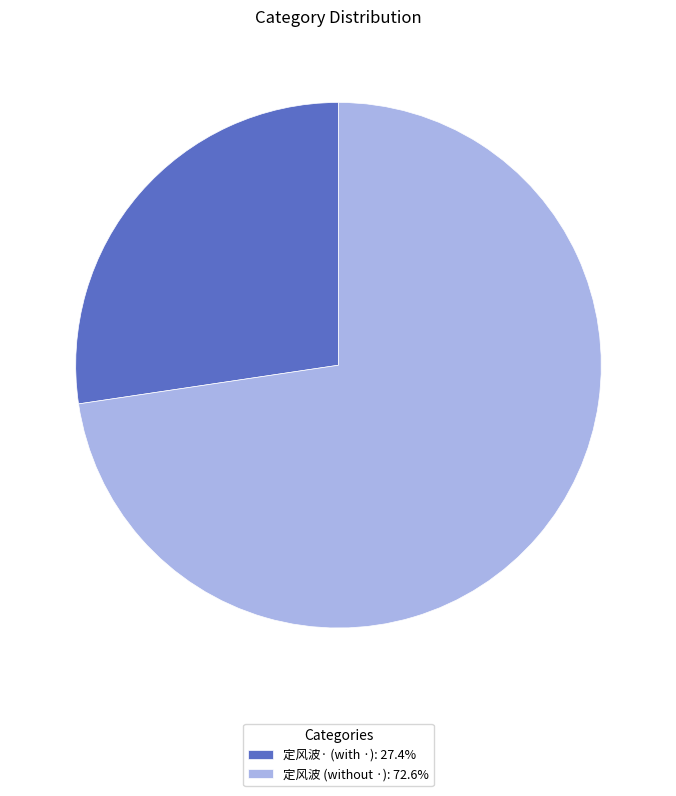

Is there any slice that represents more than half of the pie?

Yes